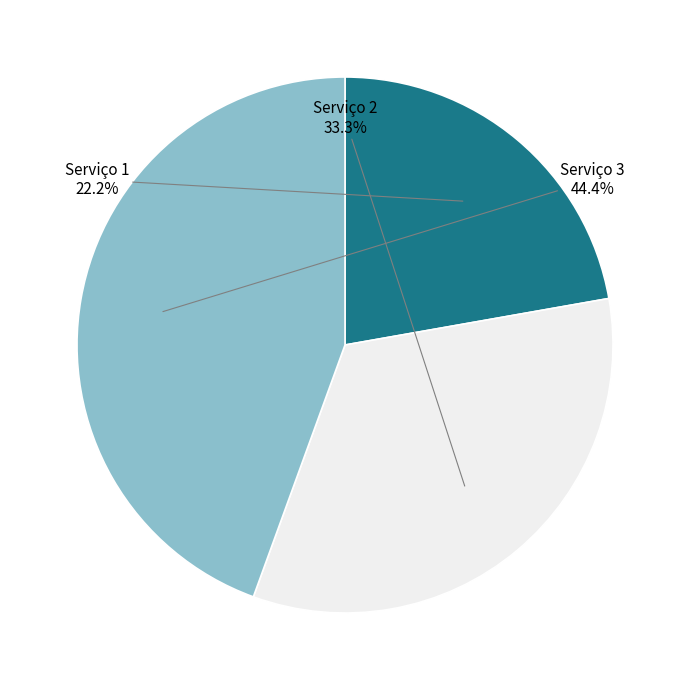

To the nearest percent, what percentage of the pie is Serviço 1?

22%